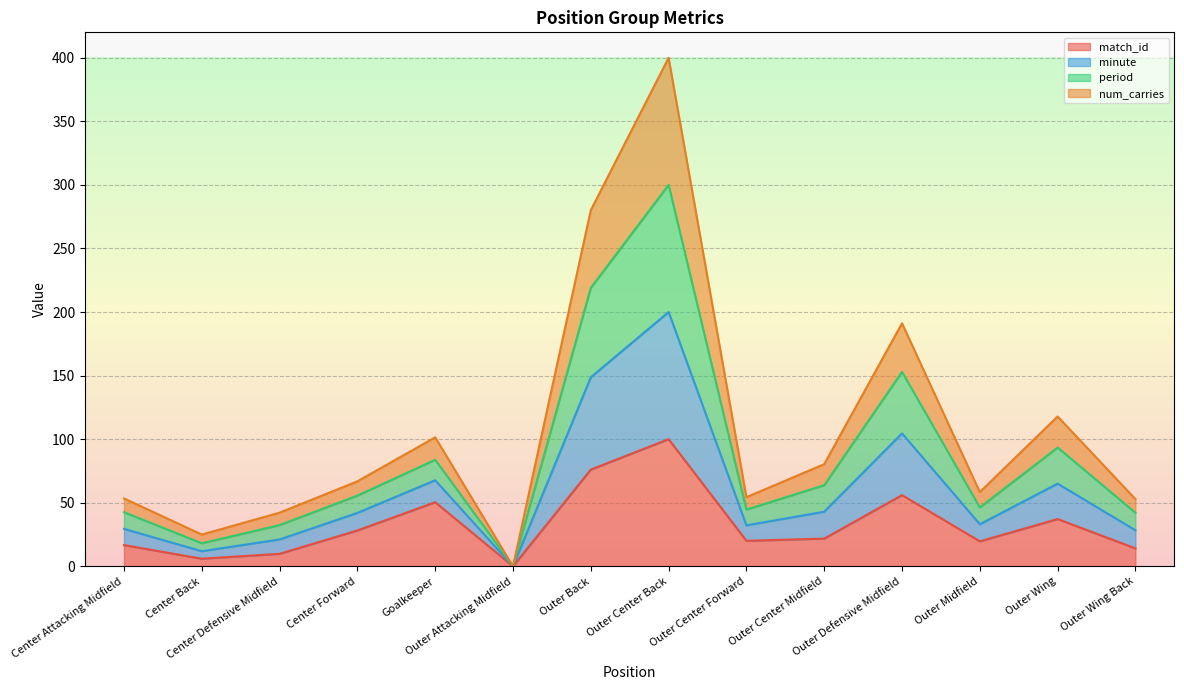

What is the difference between the match_id values at Outer Wing Back and Outer Midfield?

5.6